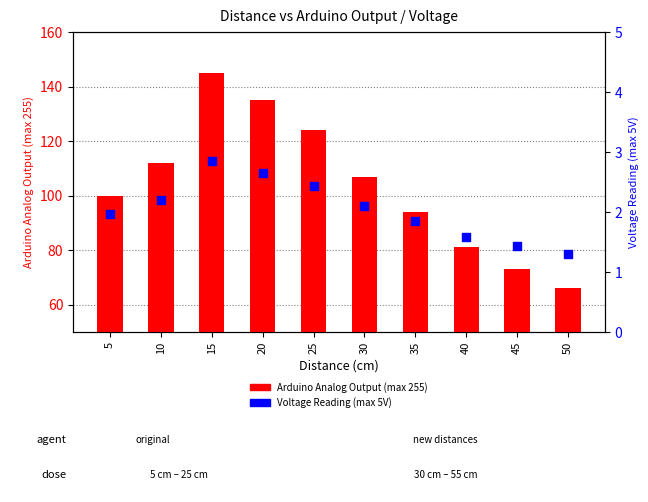

At how many categories does at least one series exceed 84?

7